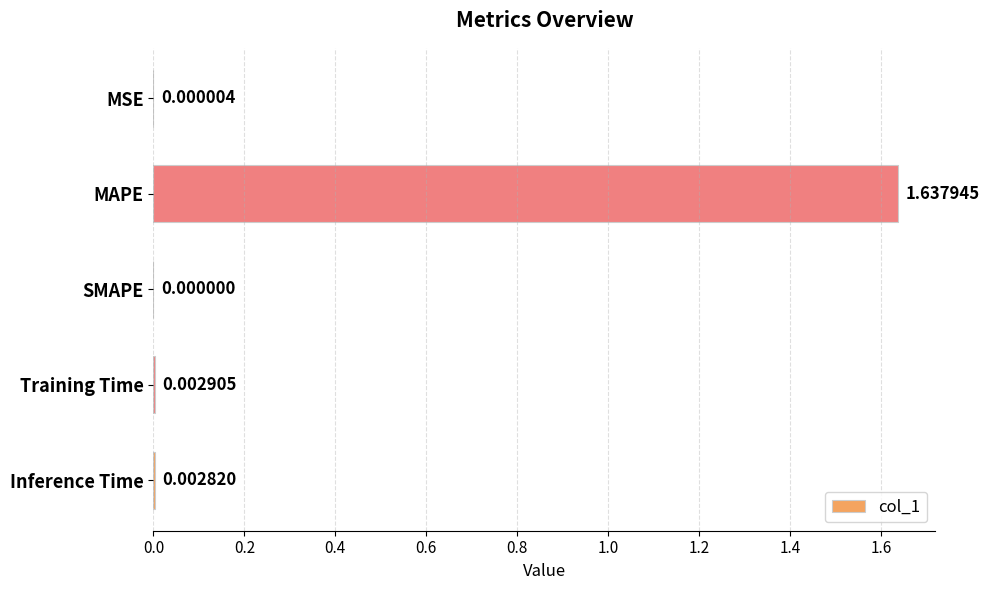

Between MSE and MAPE, which is larger?

MAPE